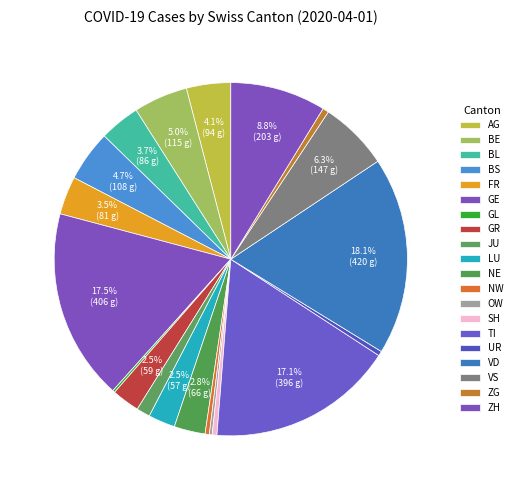

The BL slice represents 11% of the pie. True or false?

False